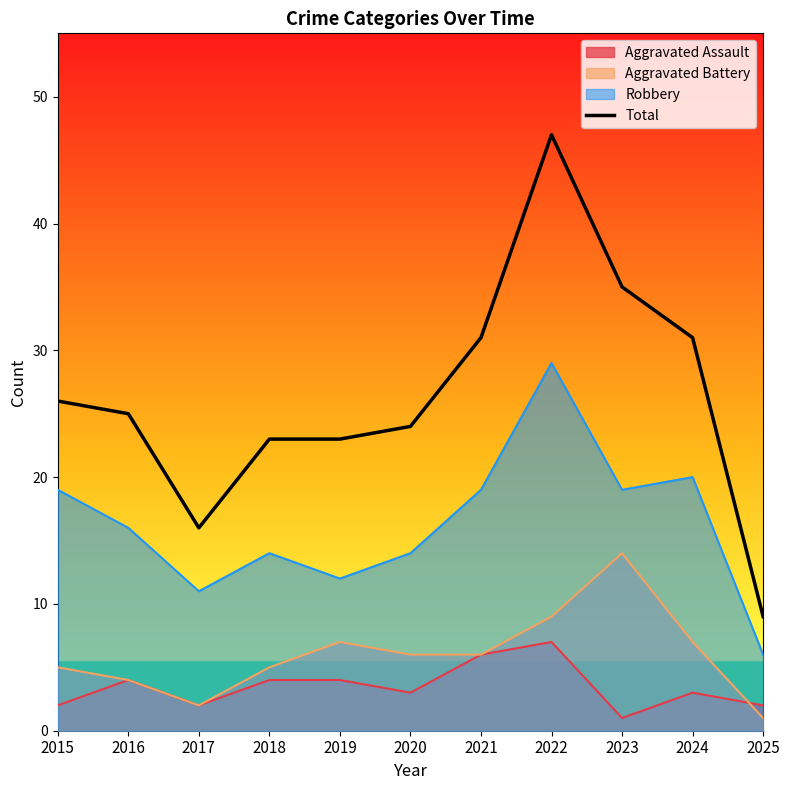

Is it true that the value at 2015 is 26?

True